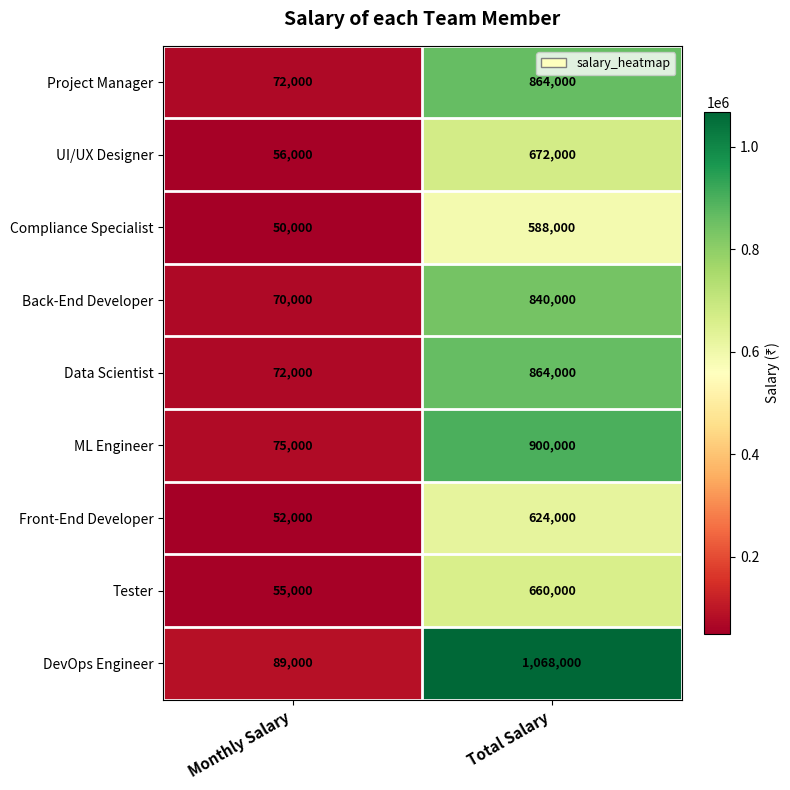

List the labels in order of ML Engineer value, largest first.

Total Salary, Monthly Salary